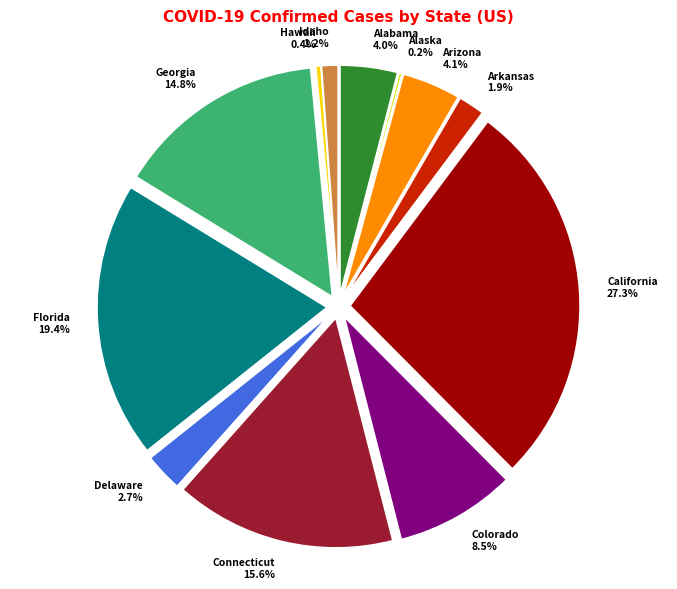

Approximately how many times larger is the value at Florida compared to California?

0.7